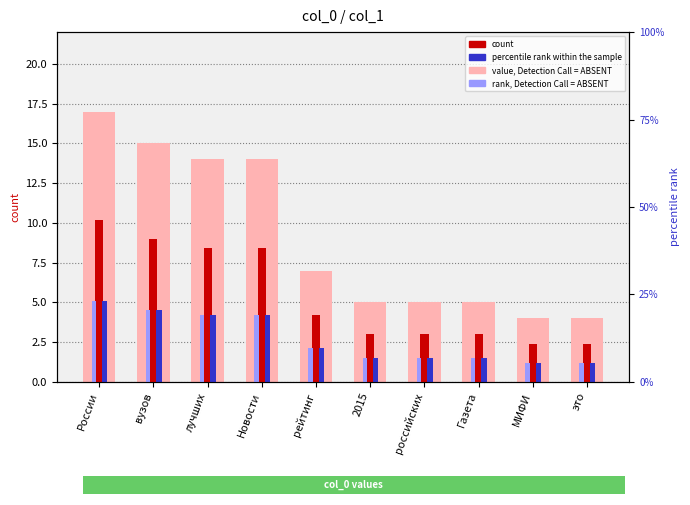

True or false: percentile rank within the sample has a value of 0.3 at это.

False